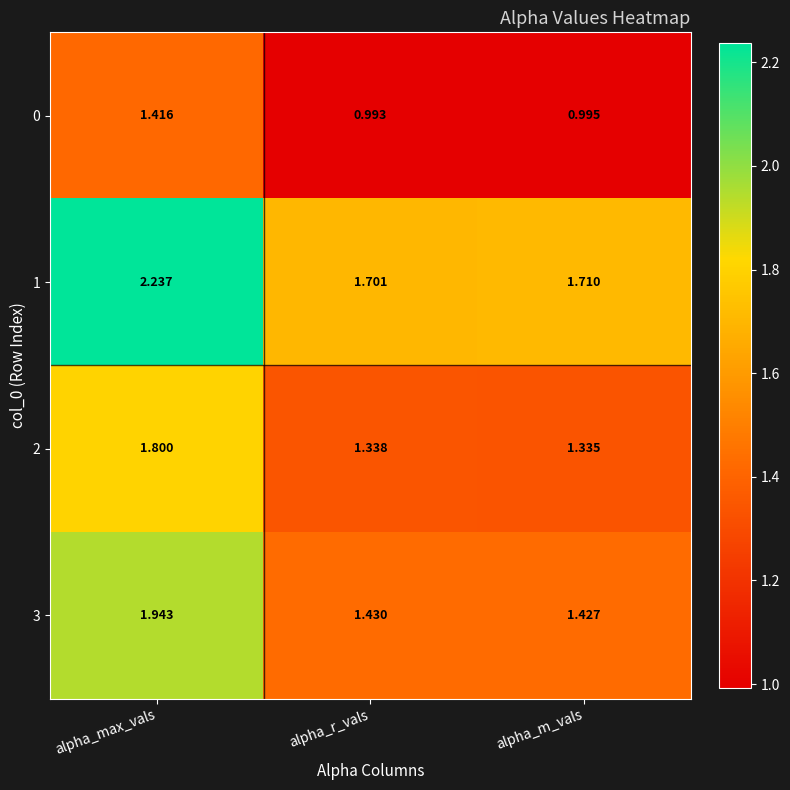

At which category is the sum across all series the highest?

alpha_max_vals